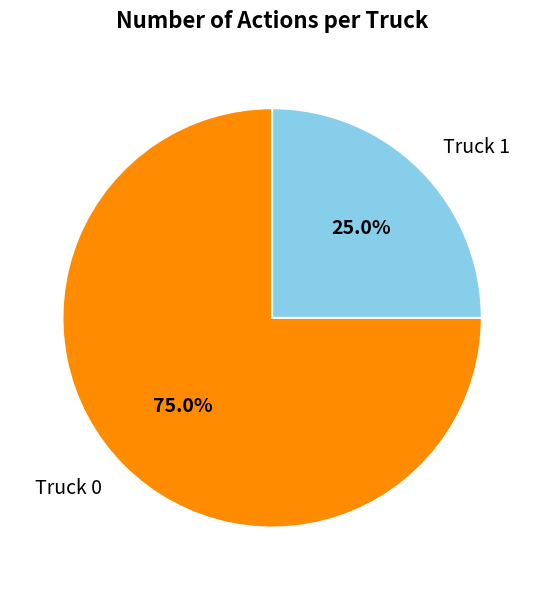

Is it true that Truck 1 is 25% of the pie?

True